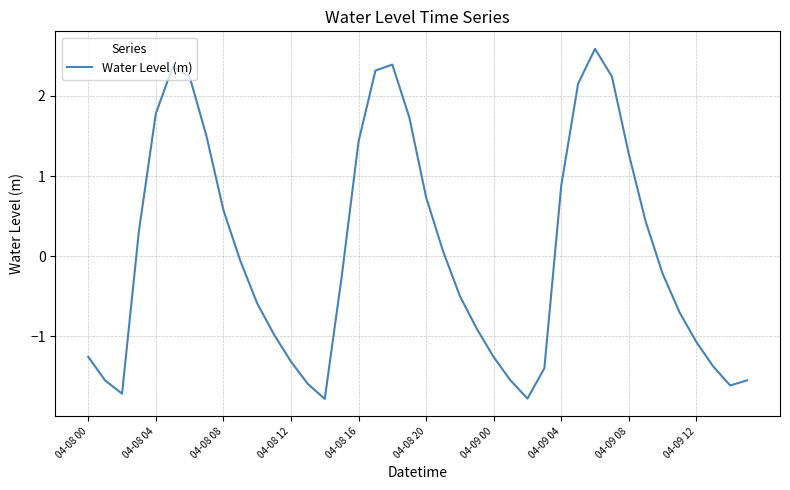

How many values are below zero?

22